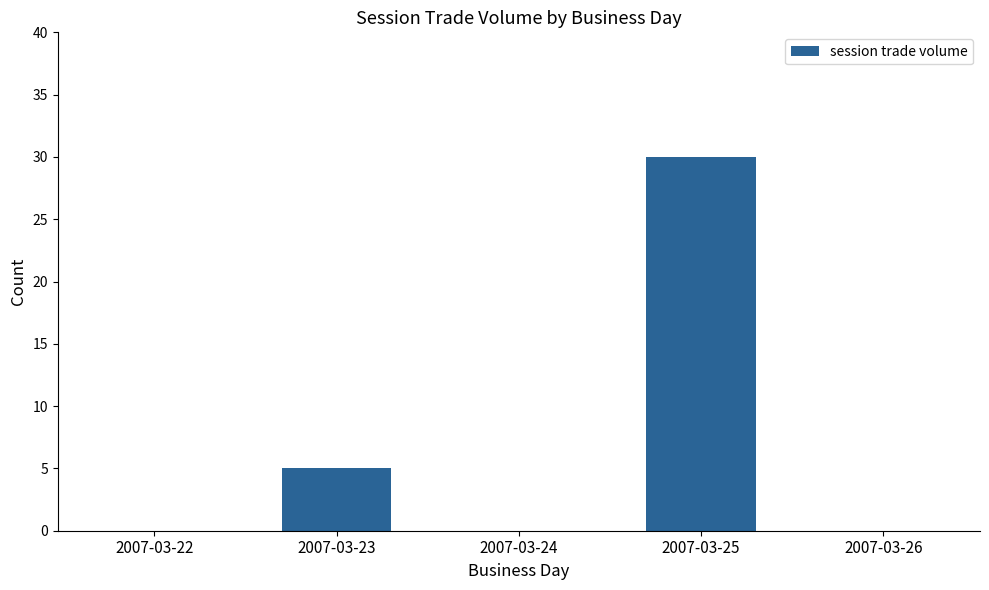

Is it true that the value at 2007-03-26 is 11?

False